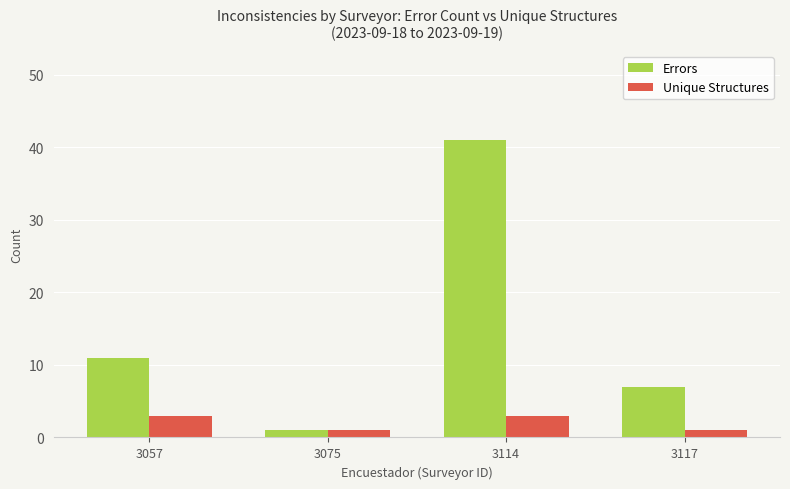

True or false: Errors has a value of 7 at 3117.

True